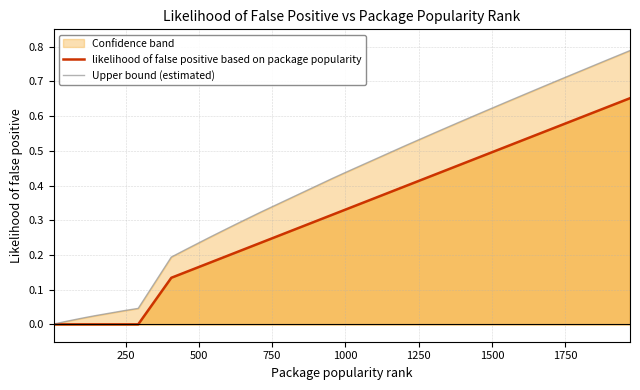

True or false: Upper bound (estimated) has more than 0 interior local peaks.

False